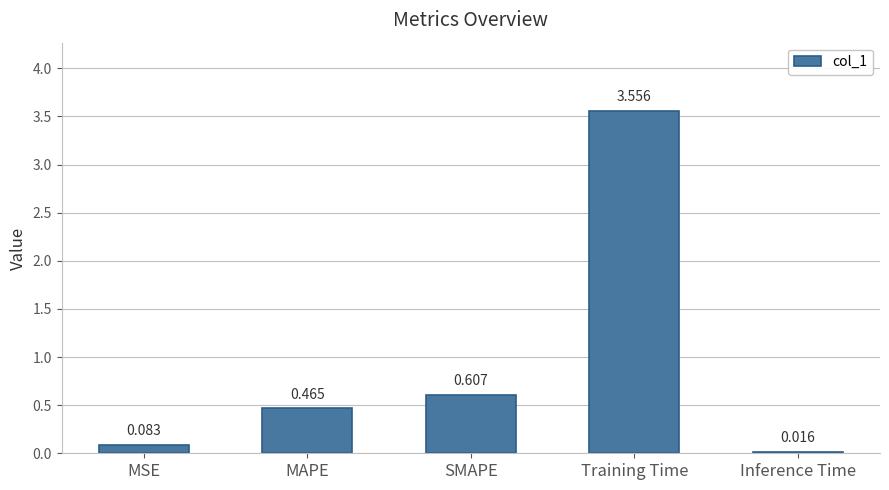

Count the number of data series in this chart.

1